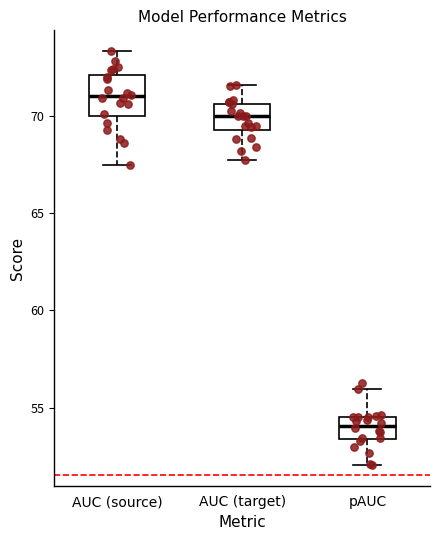

Reading left to right, transcribe this box plot: for each box, give where its median line is, the range the box spans, and where its two whiskers end, as read against the y-axis. The values are not printed on the chart, so give them approximately, as read against the axis.

AUC (source): median 71.0, box 70.0 to 72.0, whiskers 67.5 to 73.5
AUC (target): median 70.0, box 69.5 to 70.5, whiskers 67.5 to 71.5
pAUC: median 54.0, box 53.5 to 54.5, whiskers 52.0 to 56.0